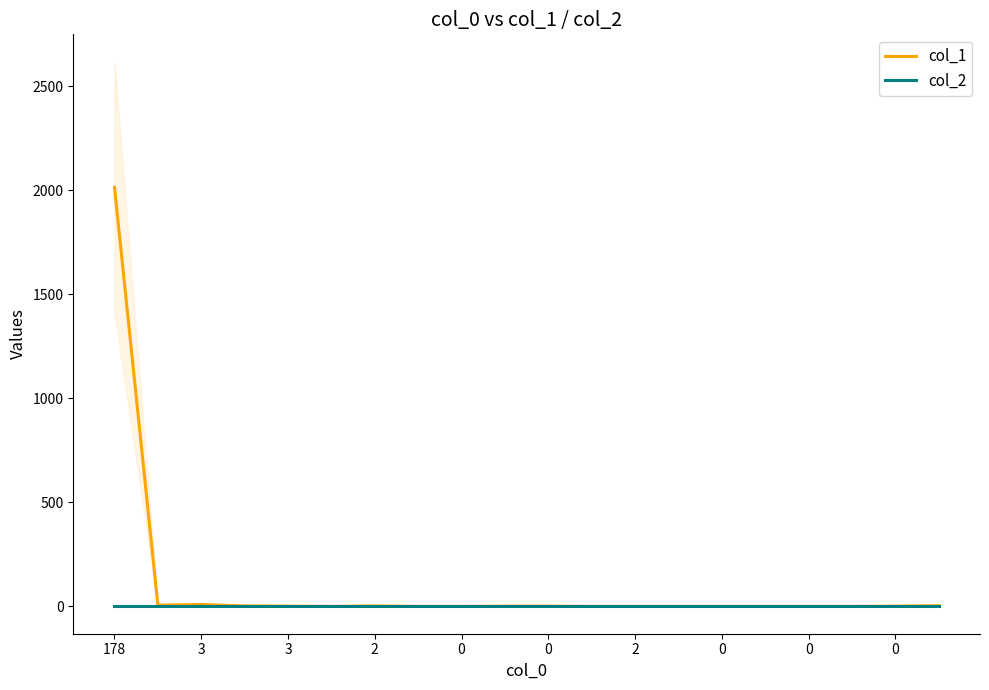

Where is col_2 nearest to the value 0?

178